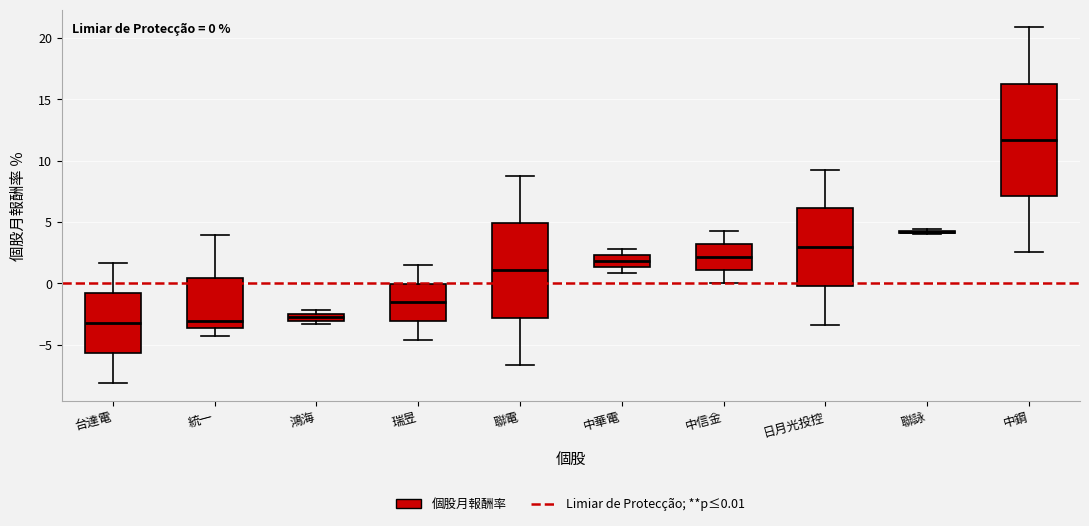

Comparing the boxes themselves (not the whiskers), which one is the tallest?

中鋼